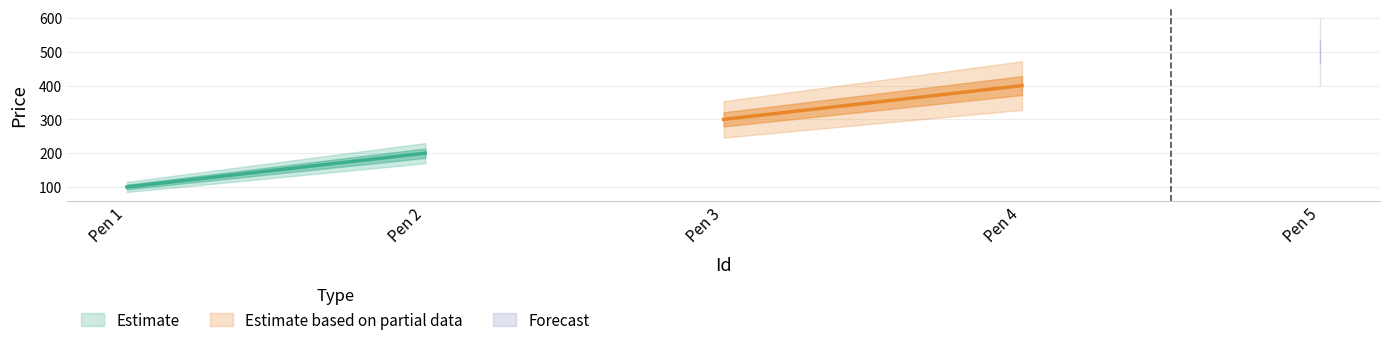

What is the approximate value at 1, to the nearest 5?

100